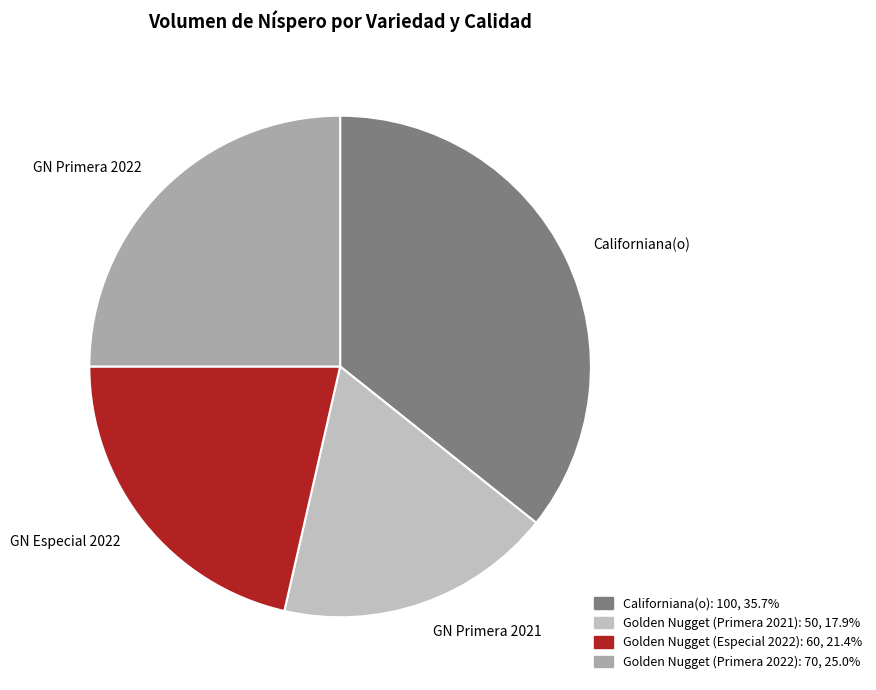

Approximately how many times larger is the value at GN Primera 2021 compared to GN Especial 2022?

0.8